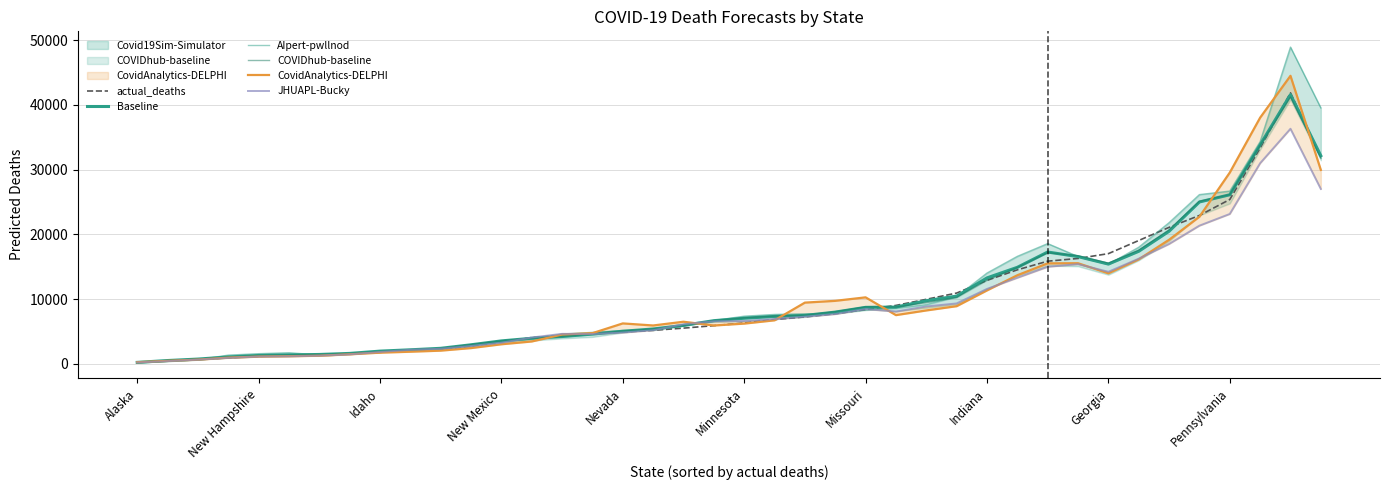

What is the maximum value for actual_deaths?

41878.7